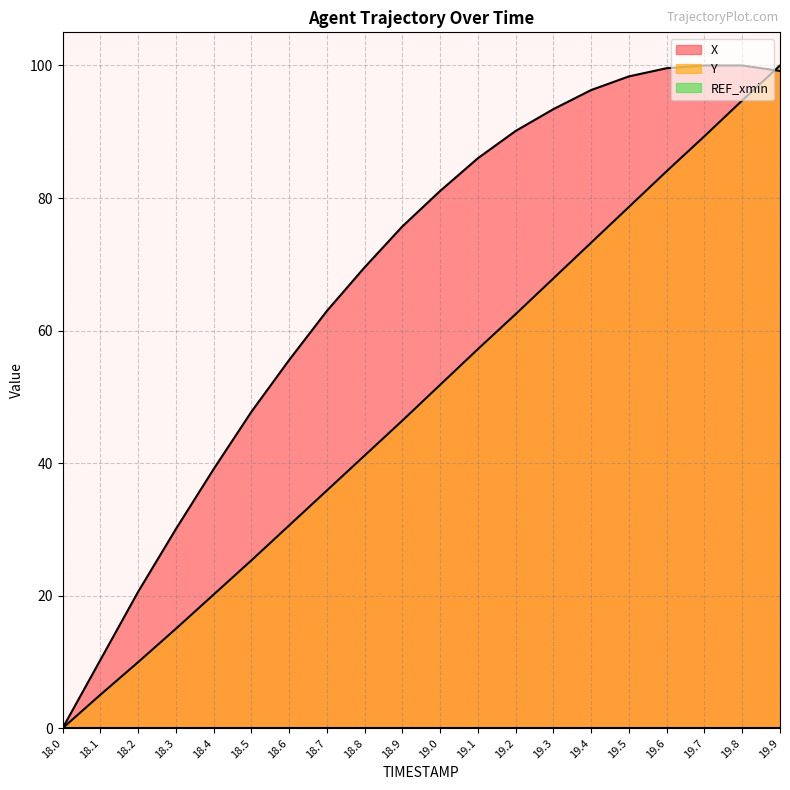

At how many categories does at least one series exceed 53?

14